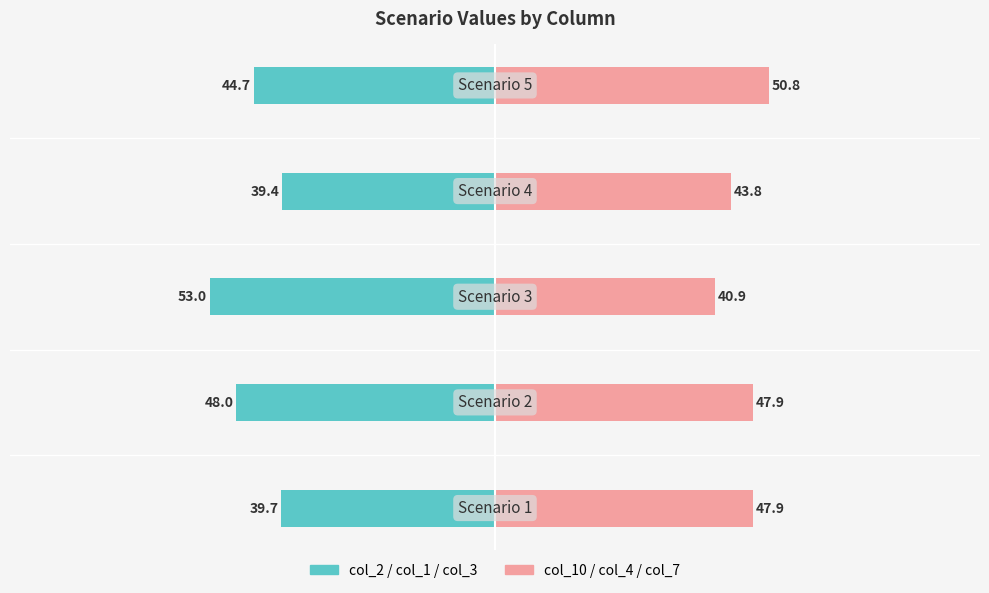

Rank the series by their average value, from lowest to highest.

col_2/col_1/col_3 (left), col_10/col_4/col_7 (right)